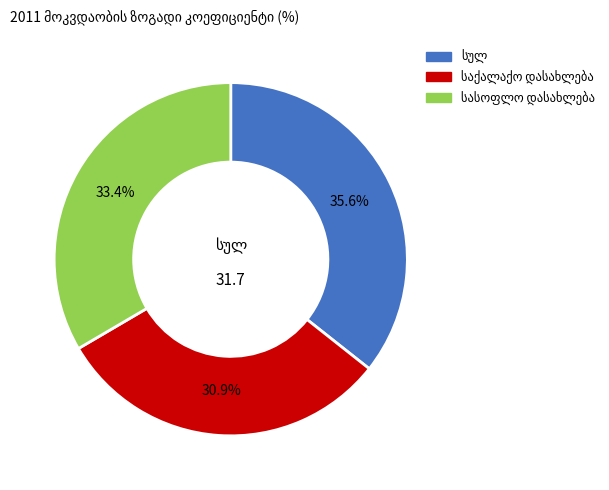

Is there any slice that represents more than half of the pie?

No